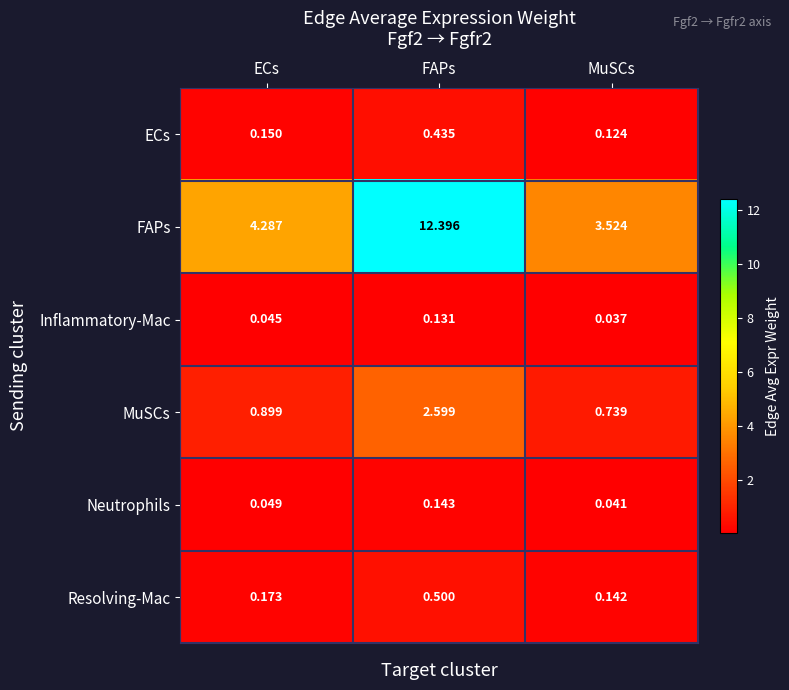

Where does the FAPs series first go above 4?

ECs